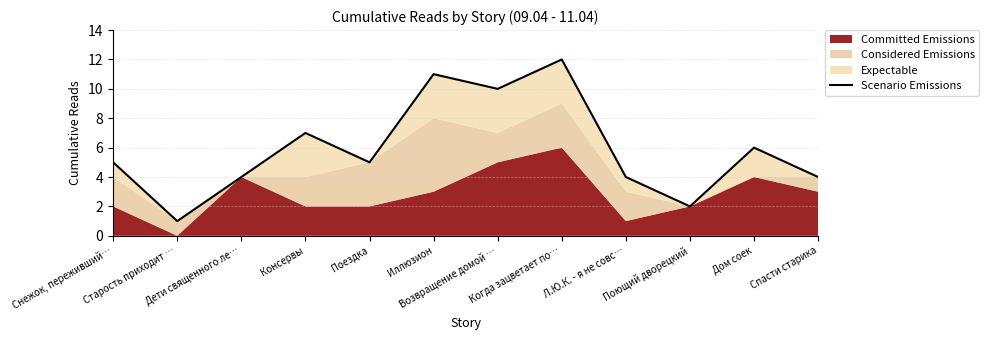

How many points are lower than both their immediate neighbors (excluding endpoints)?

4